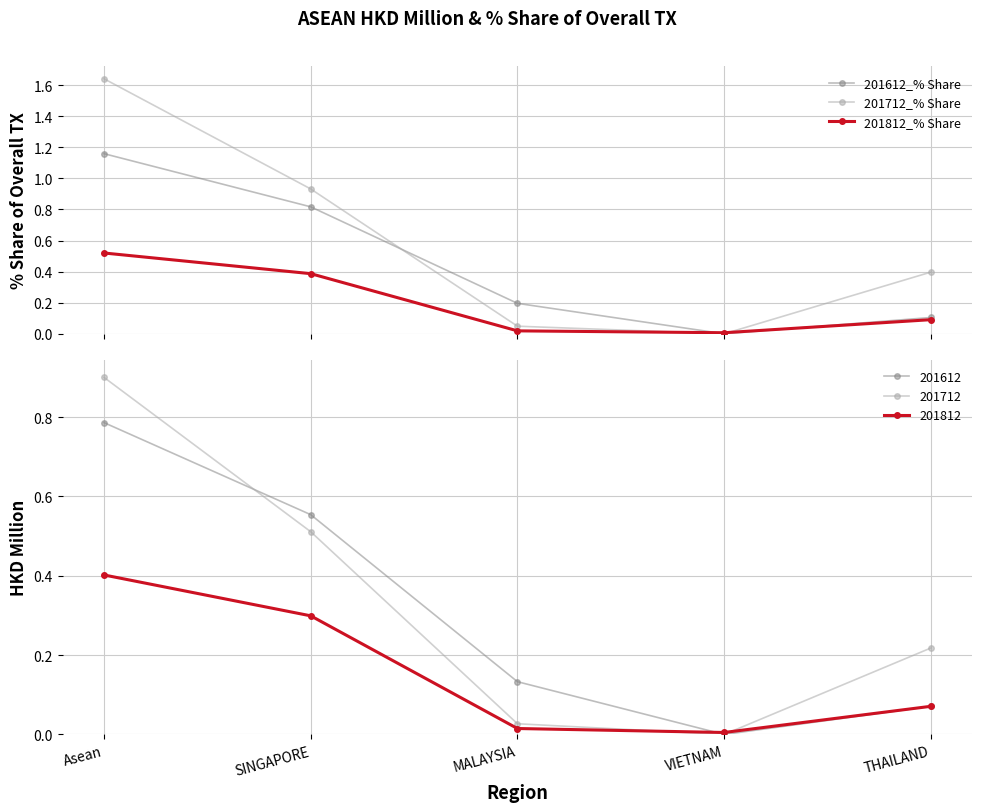

Which series has the largest total across all categories?

201712_% Share